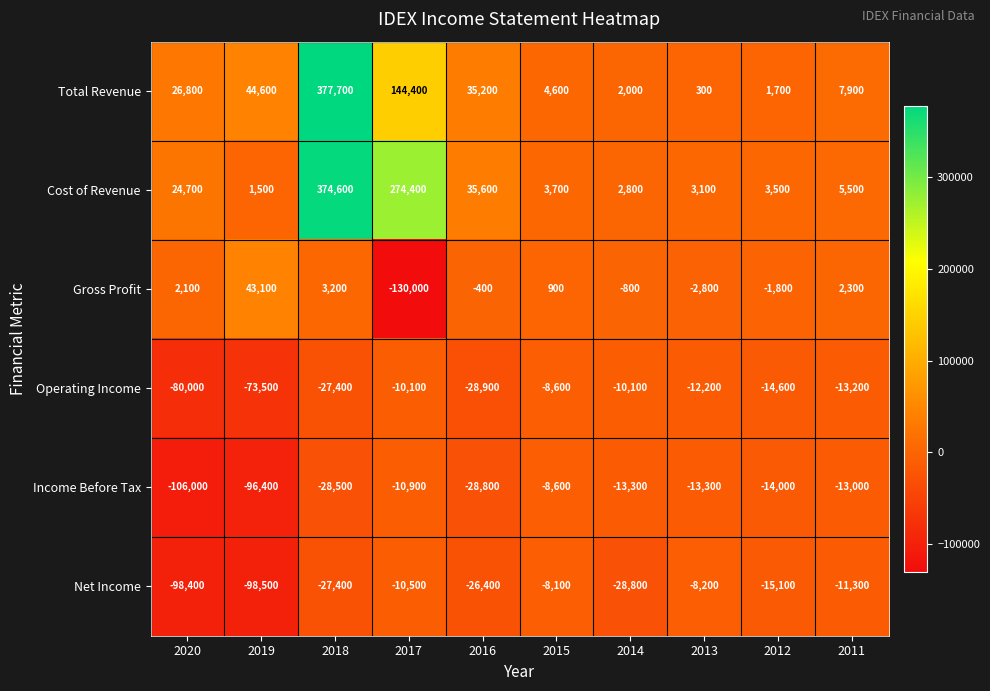

Which series has the largest total across all categories?

Cost of Revenue